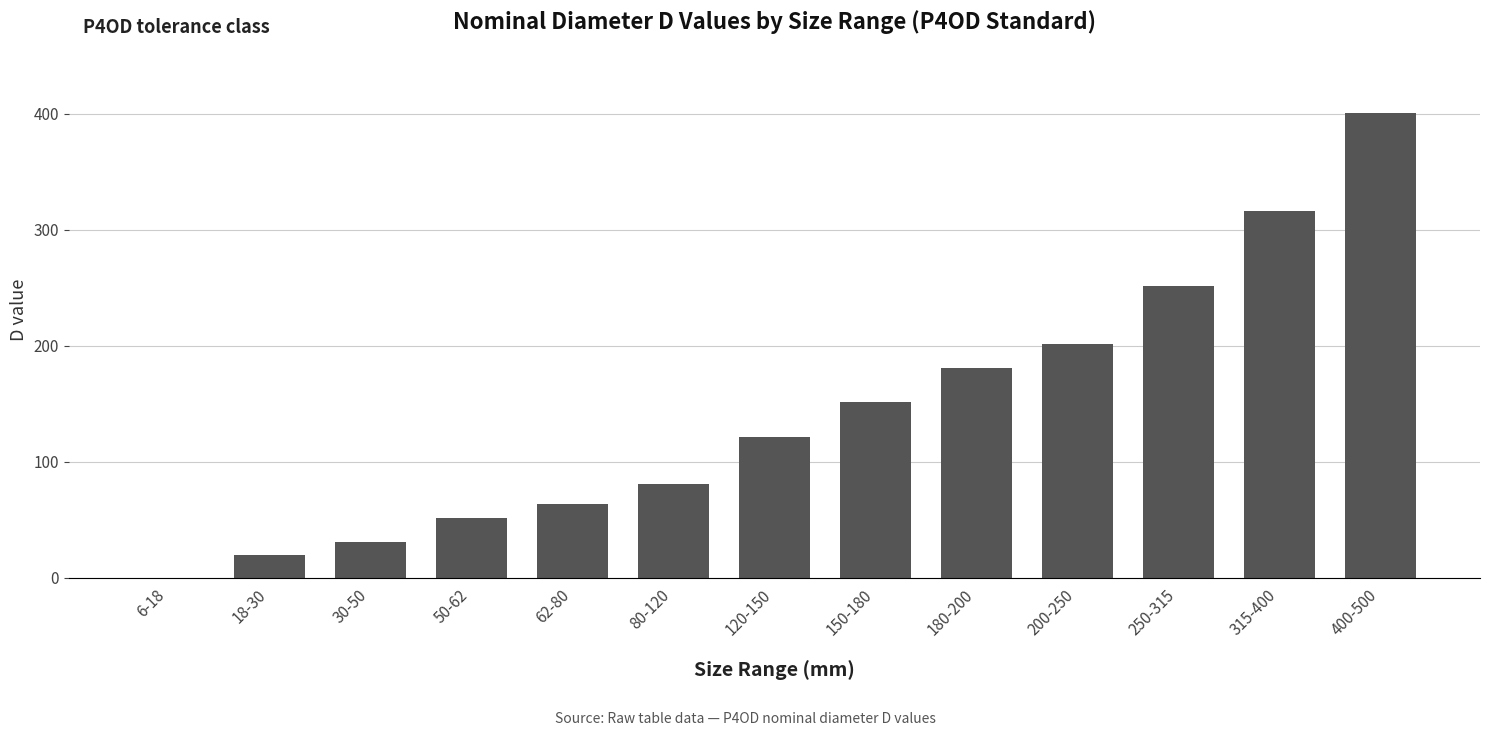

The value at 200-250 is 201. True or false?

True